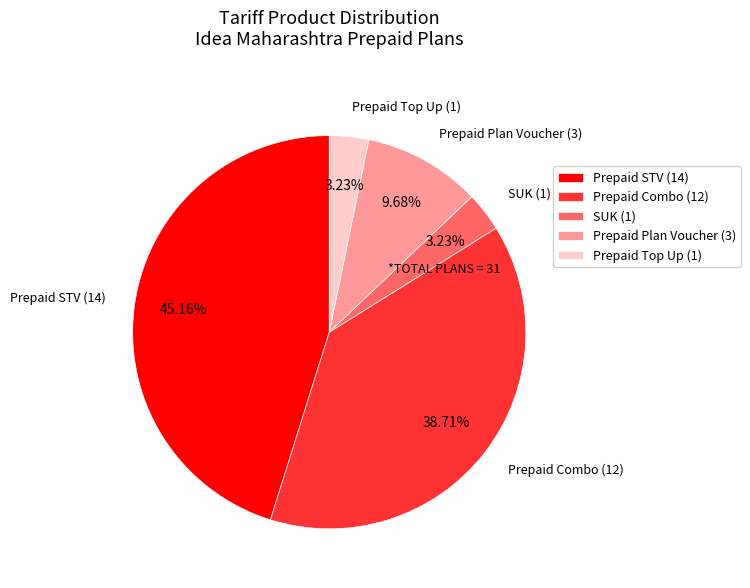

Between Prepaid Combo (12) and Prepaid STV (14), which is larger?

Prepaid STV (14)